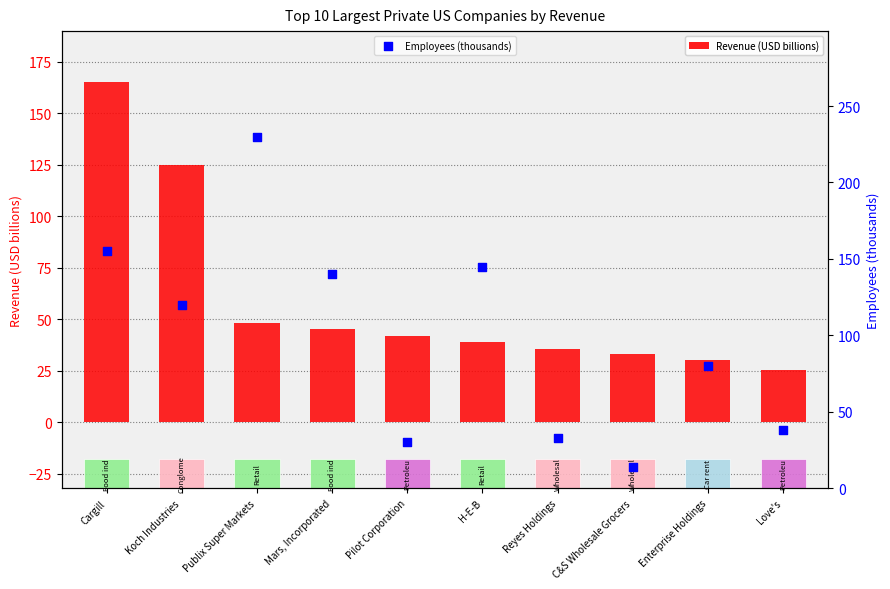

At which category is the sum across all series the highest?

Cargill